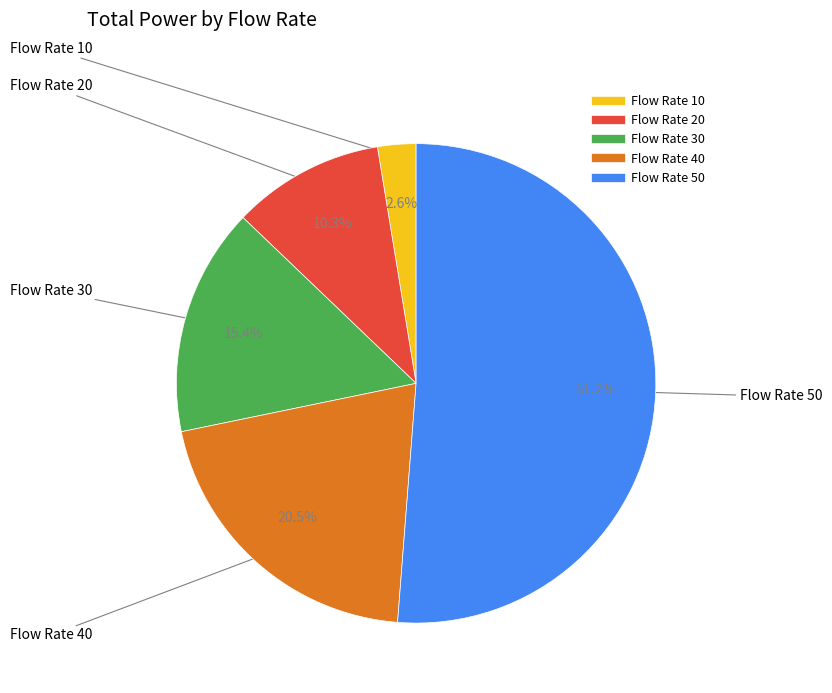

Is there any slice that represents more than half of the pie?

Yes